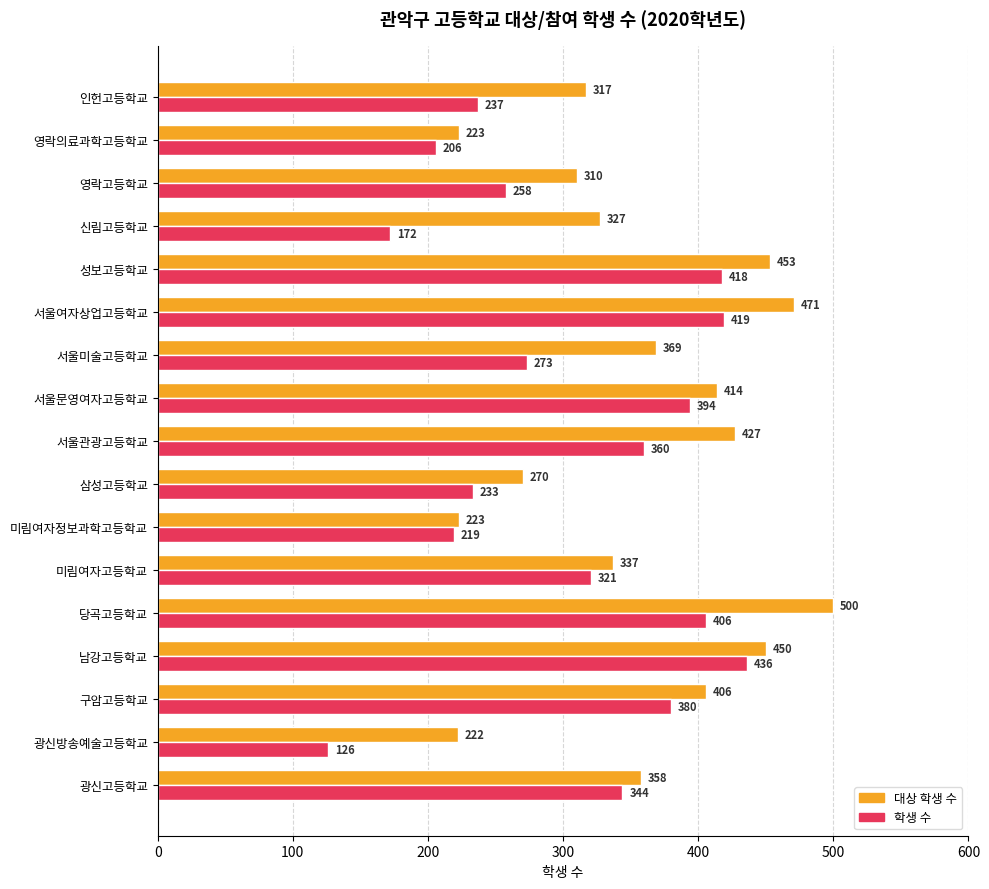

Count the number of categories in the chart.

17